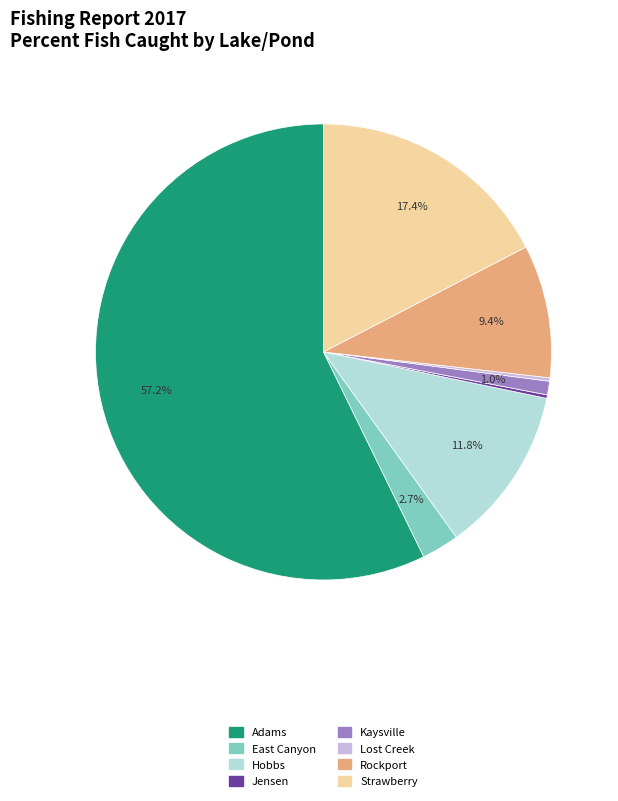

Approximately how many times larger is the value at Strawberry compared to Hobbs?

1.5